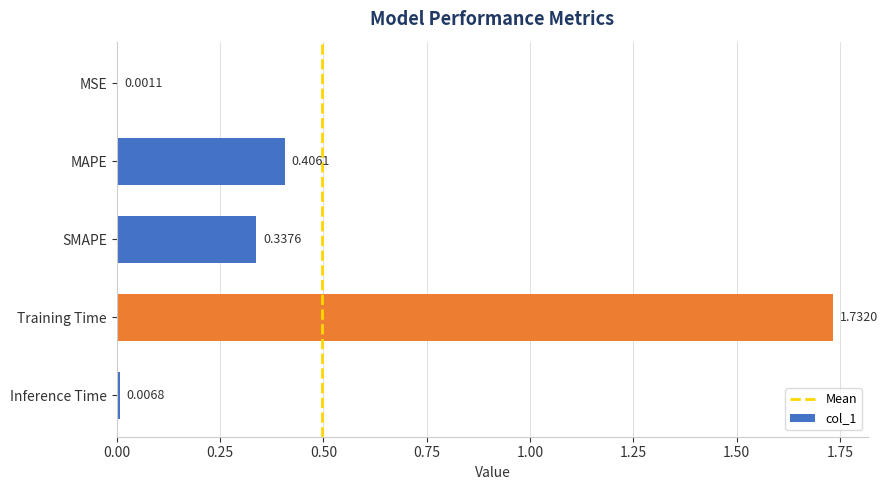

At which category does the chart reach its peak across all series?

Training Time